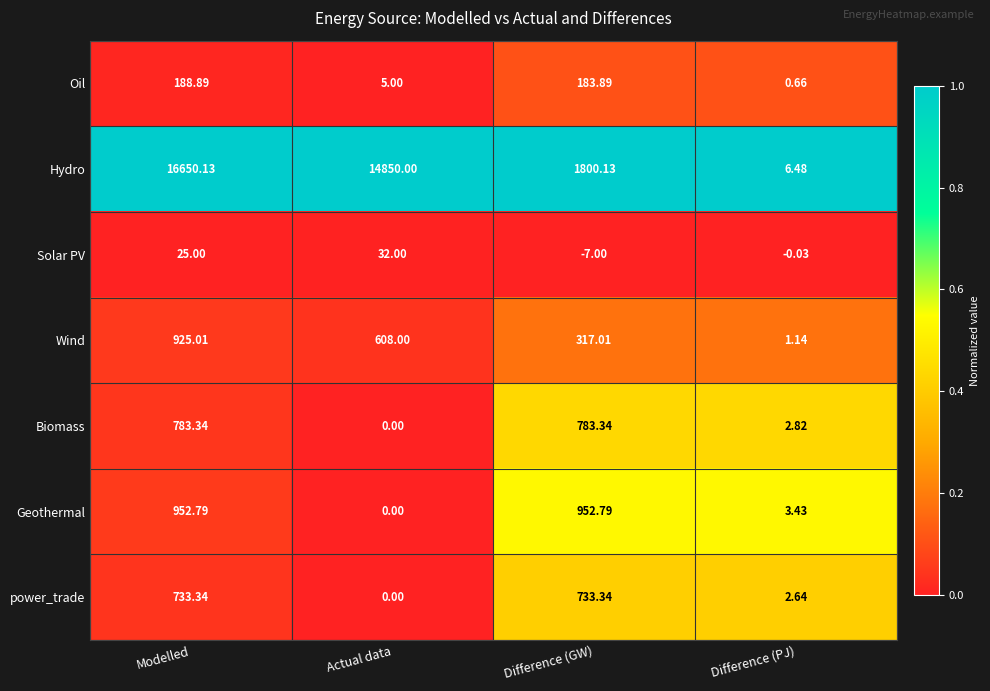

Rank the series by their maximum value, from highest to lowest.

Hydro, Geothermal, Wind, Biomass, power_trade, Oil, Solar PV